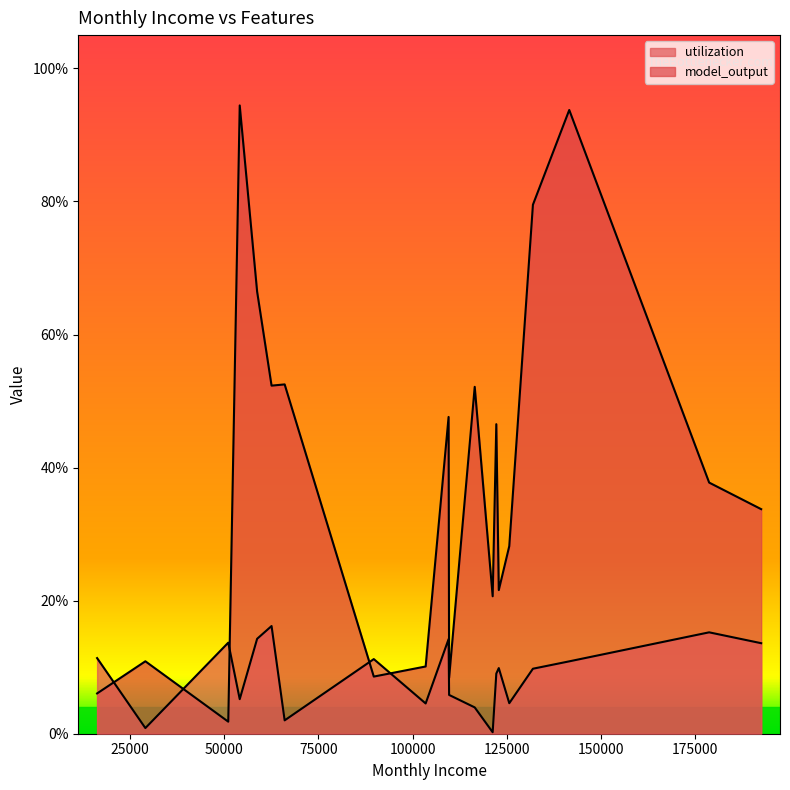

Does the chart display data point markers on the line(s)?

No